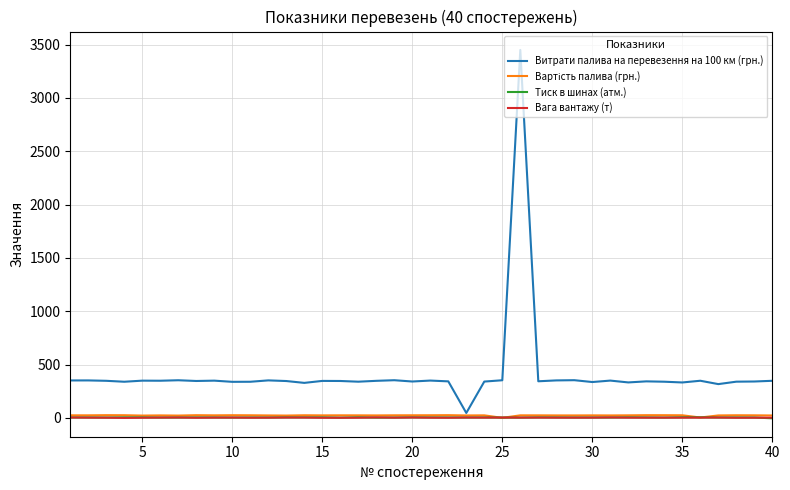

At how many categories does at least one series exceed 2654?

1